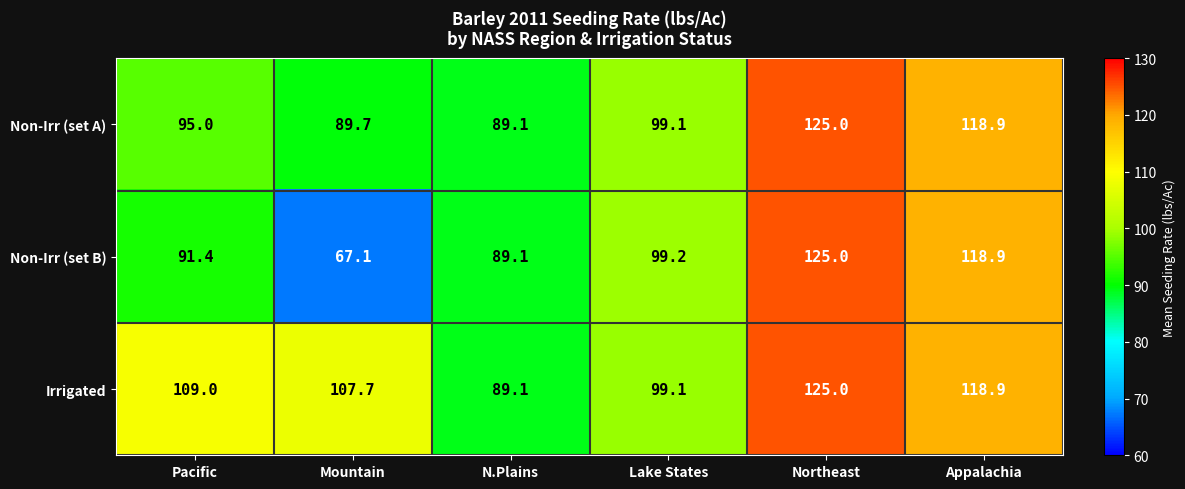

What is the difference between the Irrigated values at N.Plains and Northeast?

35.9